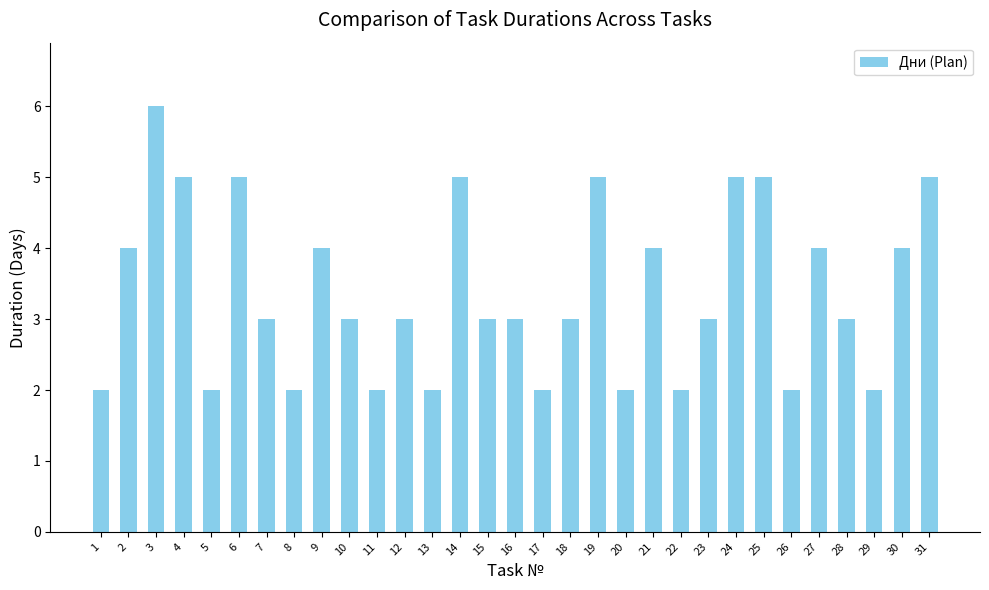

The value at 4 is 2. True or false?

False